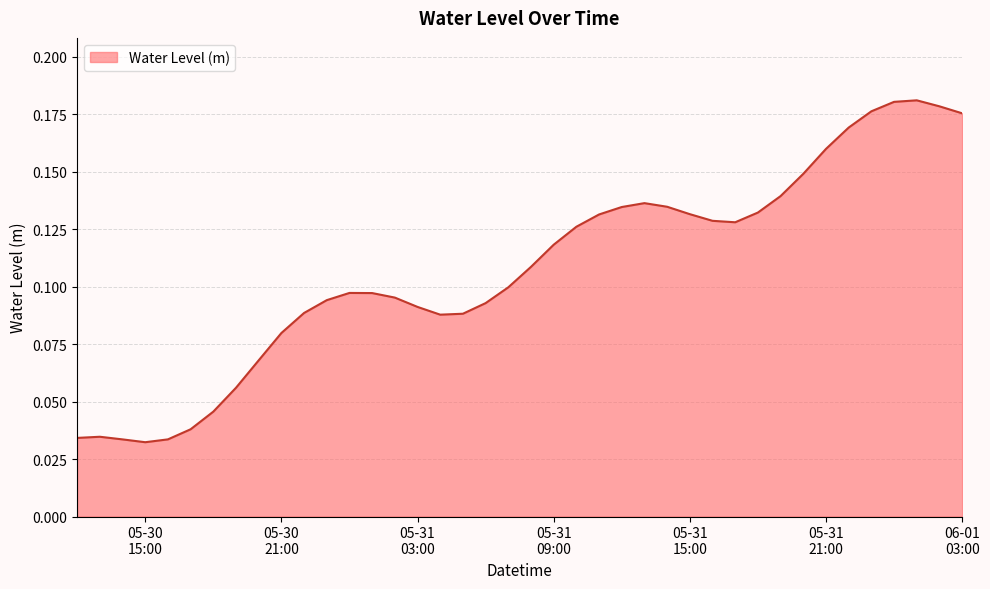

How many values are between 0 and 1?

40